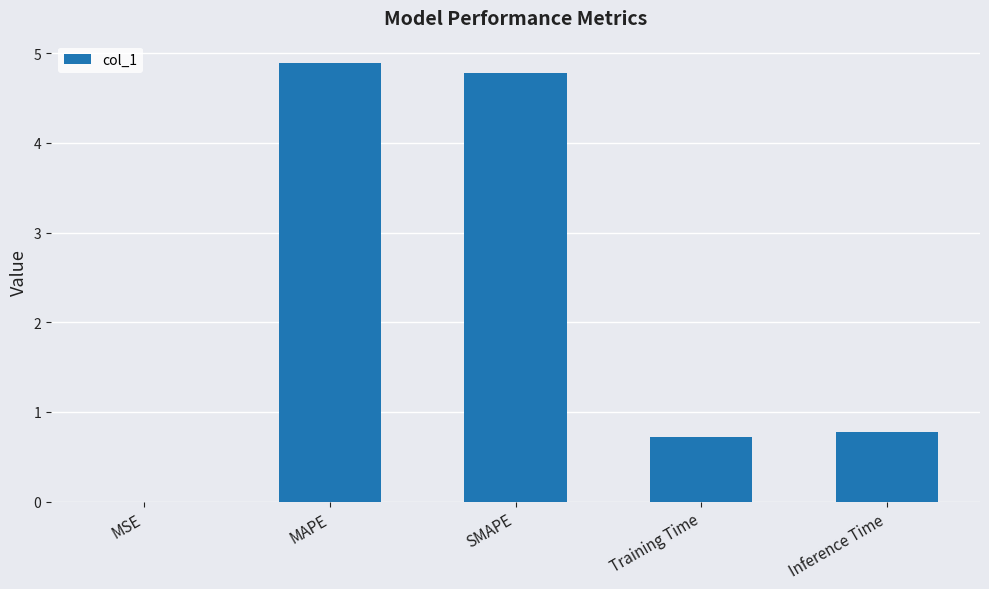

True or false: the data shows 1.0 at Training Time.

False